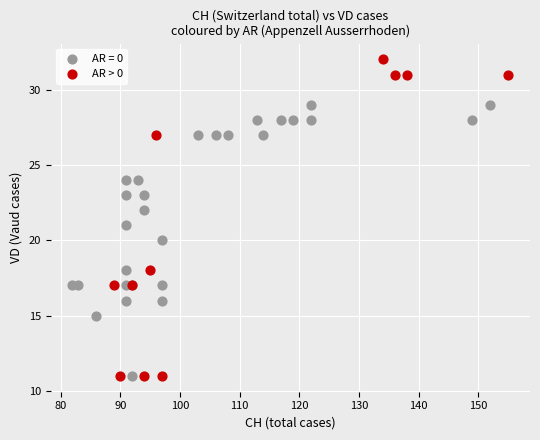

Which series contains the highest Y value?

AR > 0